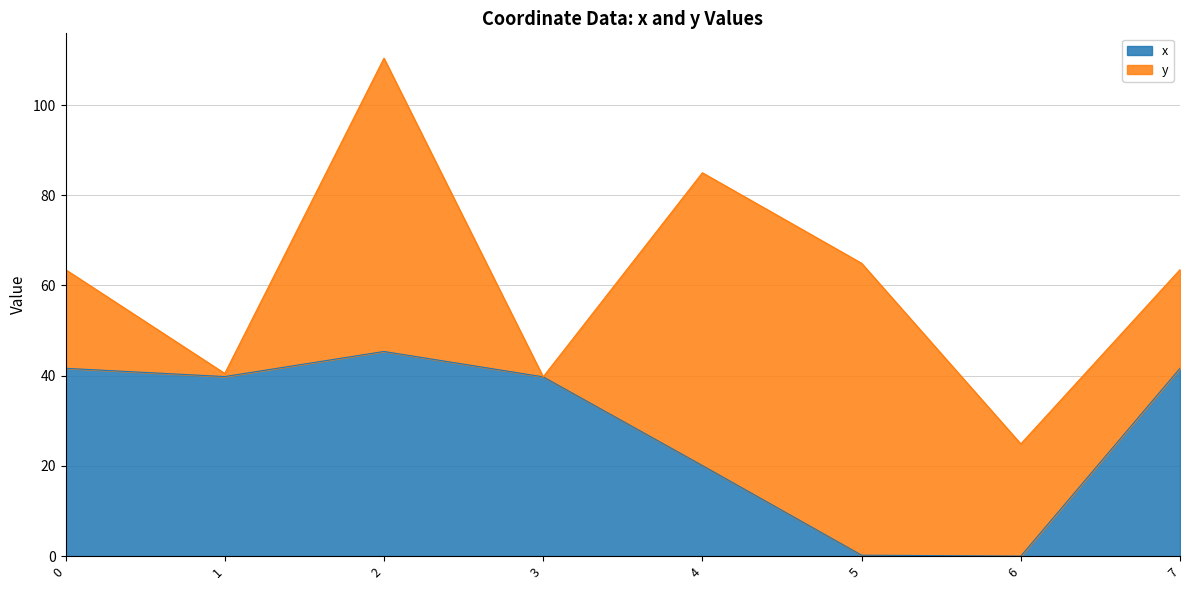

How many interior local peaks (higher than both neighbors) does the data have?

1